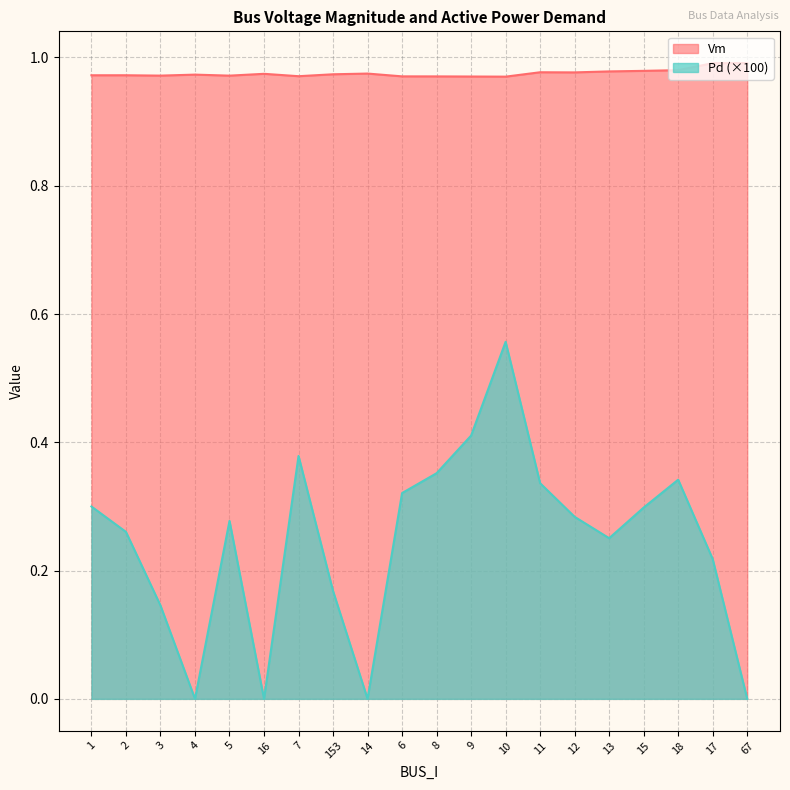

Is it true that Vm equals 1.0 at 67?

True